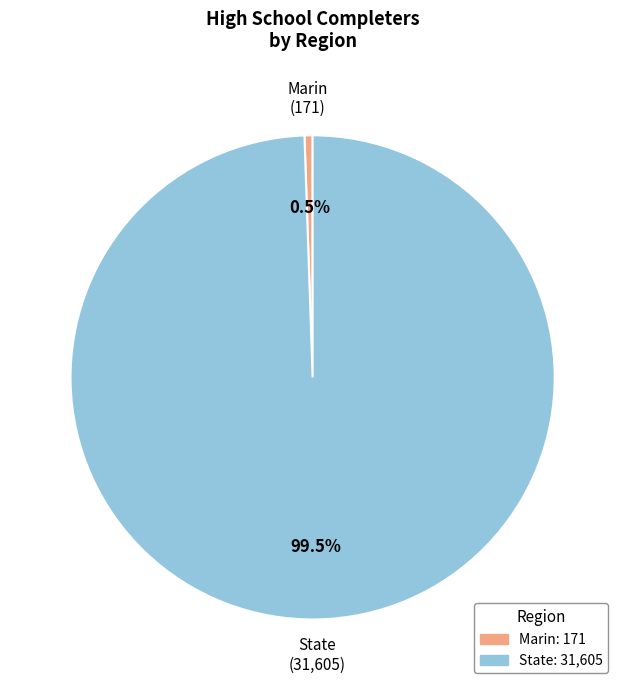

Which category accounts for the majority?

State